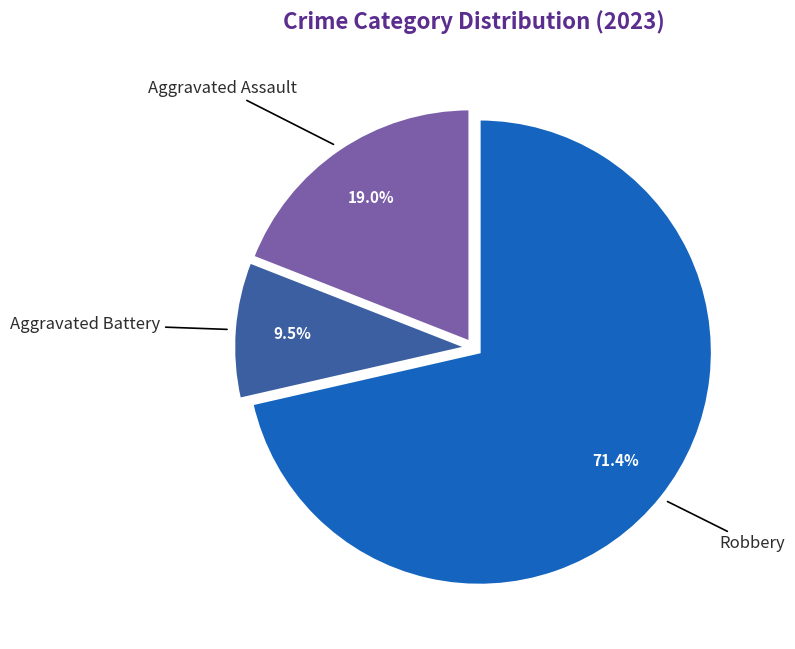

Which slice is the largest?

Robbery